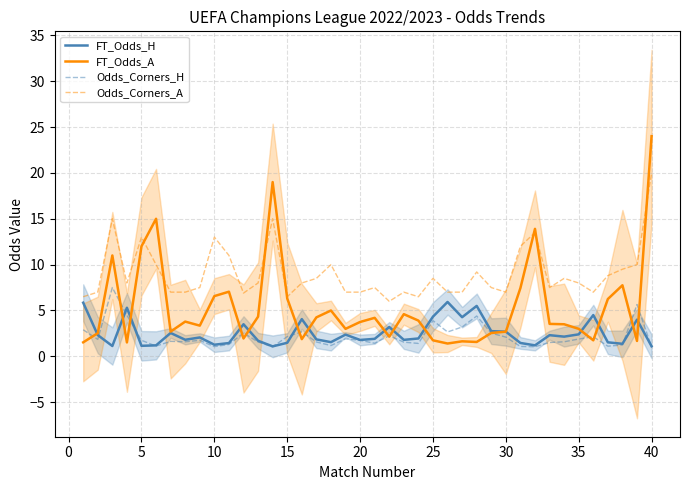

Reading left to right, extract all data points from this chart.

FT_Odds_H: 5.8	2.3	1.1	5.3	1.1	1.2	2.5	1.8	2.1	1.3	1.4	3.5	1.7	1.1	1.5	4.1	1.9	1.6	2.4	1.8	1.9	3.2	1.8	1.9	4.3	5.9	4.3	5.5	2.8	2.7	1.5	1.2	2.3	2.1	2.4	4.5	1.5	1.4	4.0	1.1
FT_Odds_A: 1.5	2.5	11.0	1.5	12.0	15.0	2.7	3.8	3.4	6.6	7.0	1.9	4.3	19.0	6.3	1.9	4.2	5.0	3.0	3.8	4.2	2.1	4.6	3.9	1.8	1.4	1.6	1.6	2.5	2.7	7.5	13.9	3.5	3.5	3.0	1.8	6.2	7.8	1.7	24.0
Odds_Corners_H: 2.9	1.9	7.5	4.5	1.8	1.1	1.6	1.6	1.8	1.1	1.3	2.5	1.6	1.0	2.1	2.7	1.6	1.2	1.9	1.8	1.4	2.2	1.6	1.4	3.9	2.7	3.2	4.4	2.5	2.1	1.1	1.1	1.5	1.6	1.9	2.1	1.1	1.2	5.7	1.0
Odds_Corners_A: 6.5	7.0	15.0	8.0	13.0	10.0	7.0	7.0	7.5	13.0	11.0	6.9	8.0	15.0	6.5	8.0	8.5	10.0	7.0	7.0	7.5	6.0	7.0	6.5	8.5	7.0	7.0	9.2	7.5	7.0	12.0	13.5	7.5	8.5	8.0	7.0	8.8	9.5	10.0	20.0